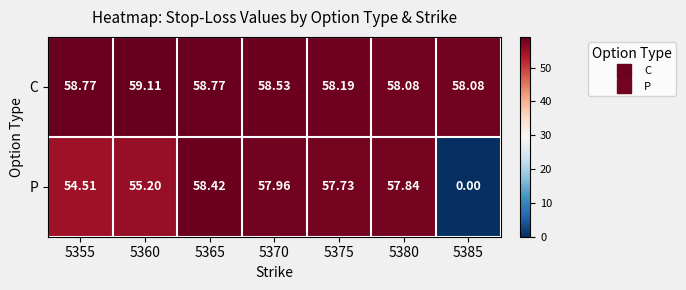

Rank the series at 5370 from highest to lowest value.

C, P